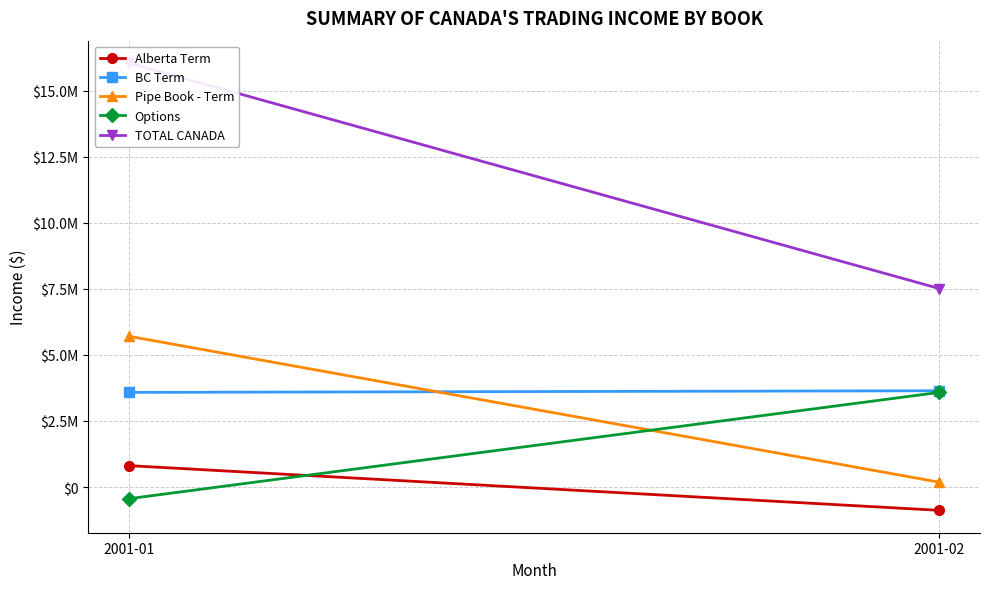

List the series in order of their peak value, lowest first.

Alberta Term, Options, BC Term, Pipe Book - Term, TOTAL CANADA